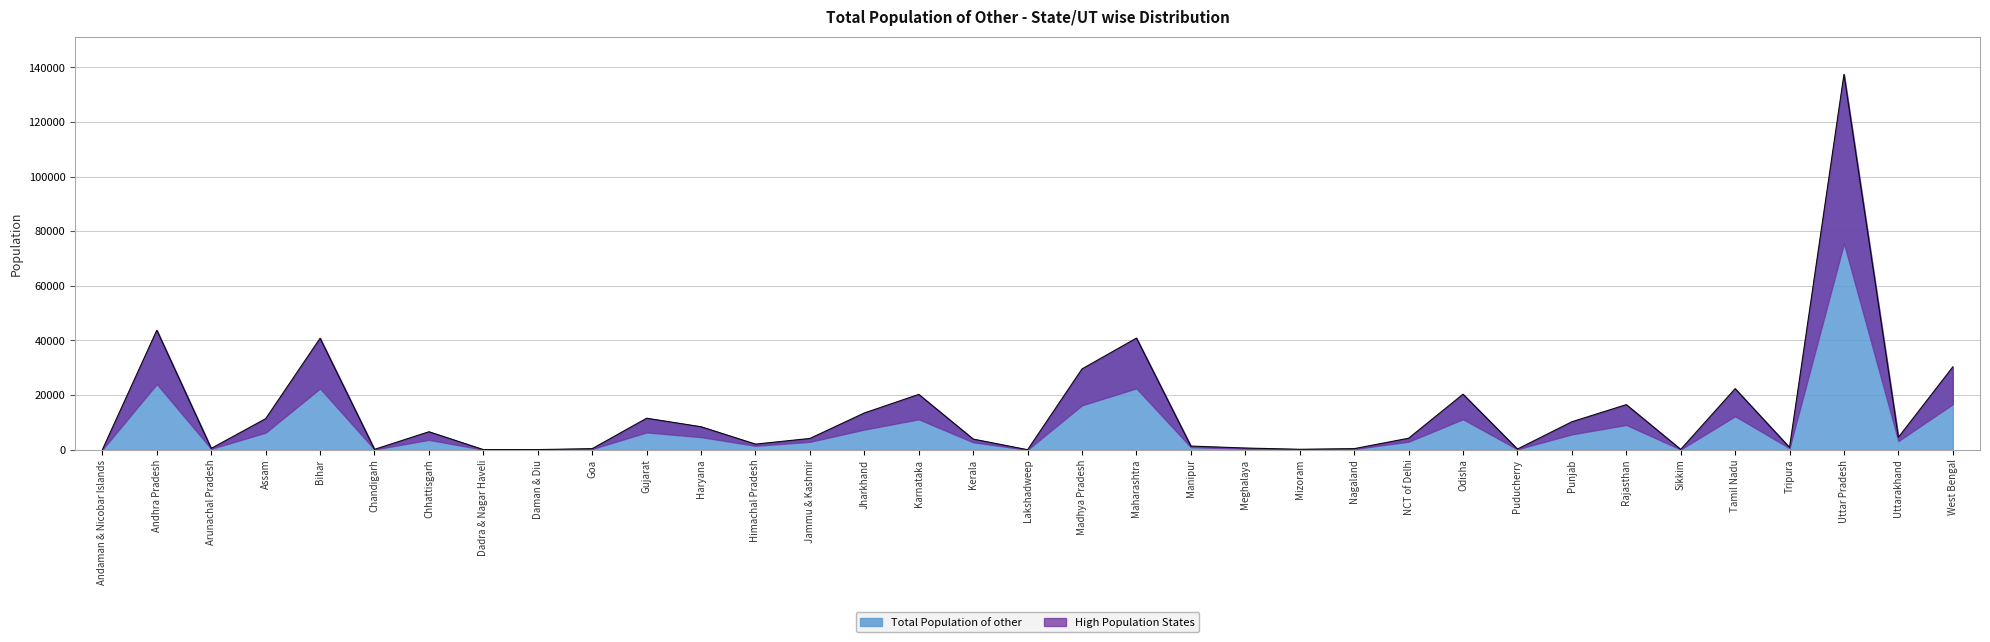

How many points are higher than both their immediate neighbors (excluding endpoints)?

10